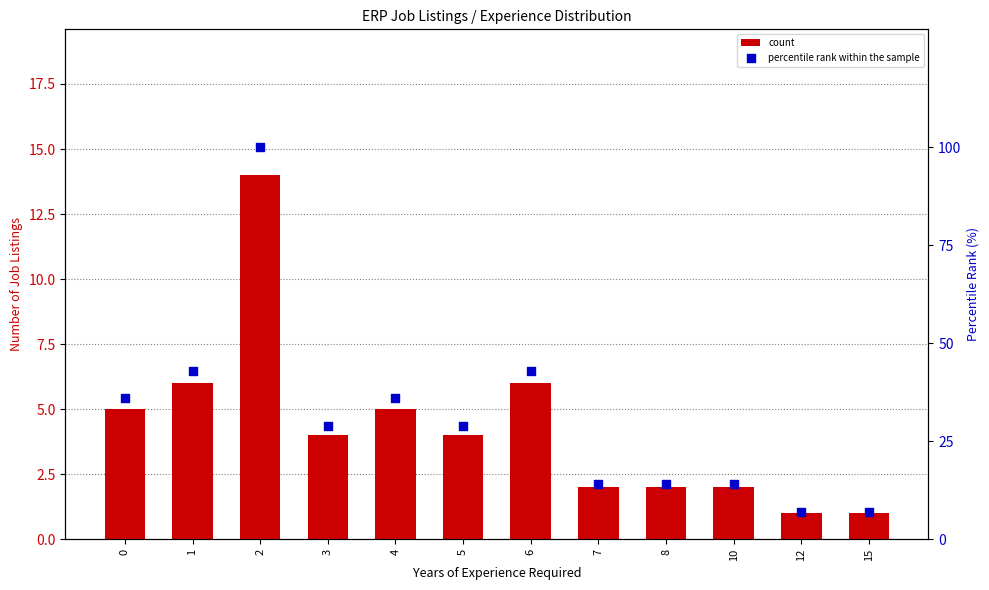

Which series has the largest total across all categories?

percentile rank within the sample